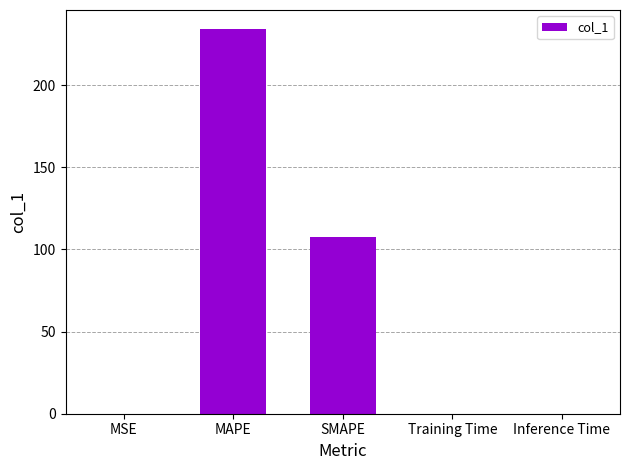

What is the difference between the values at MAPE and SMAPE?

126.2